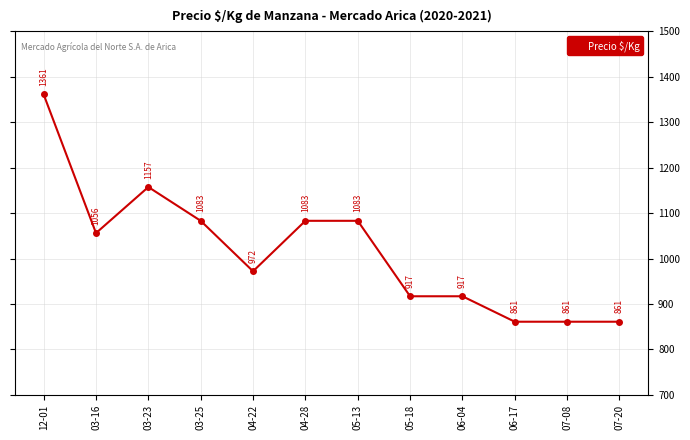

How many lines are shown in the chart?

1